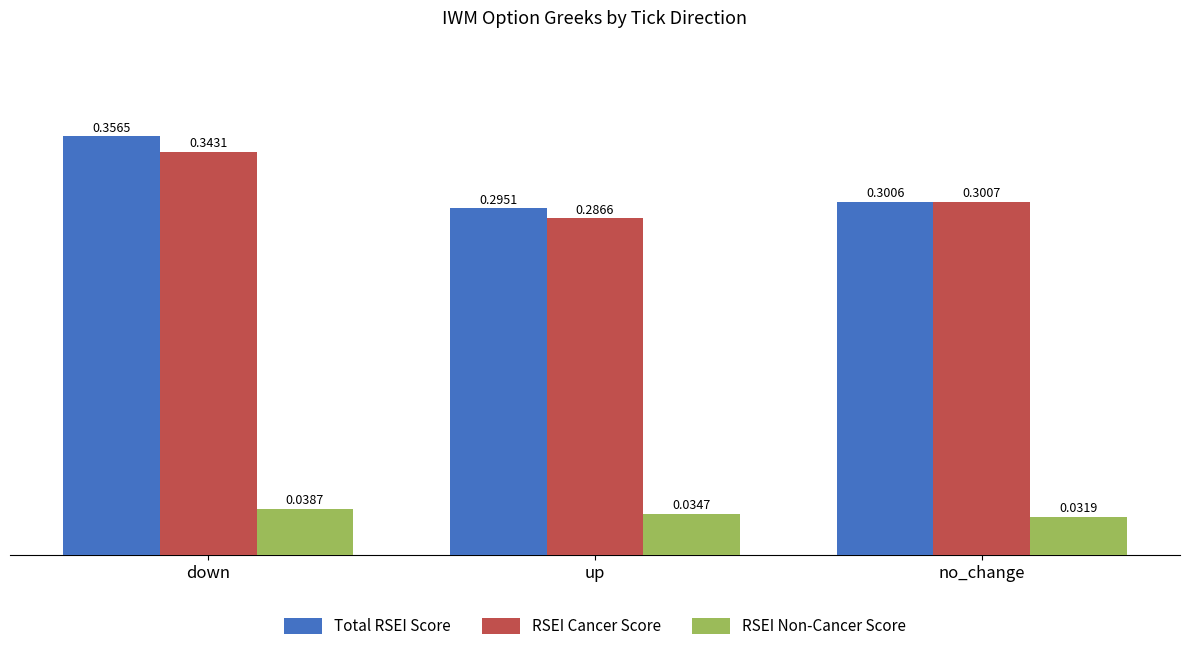

What are all the series names shown in the legend?

Total RSEI Score, RSEI Cancer Score, RSEI Non-Cancer Score